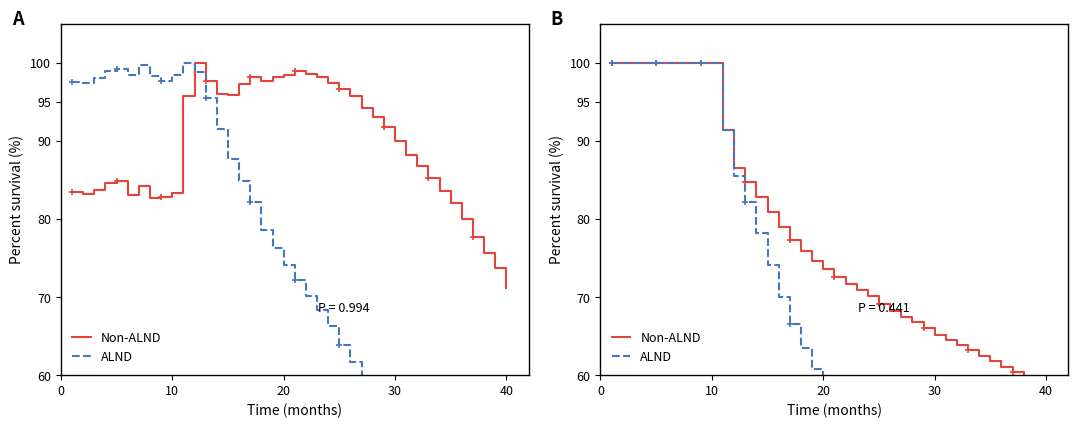

What is the label of the 30th point from the right?

10